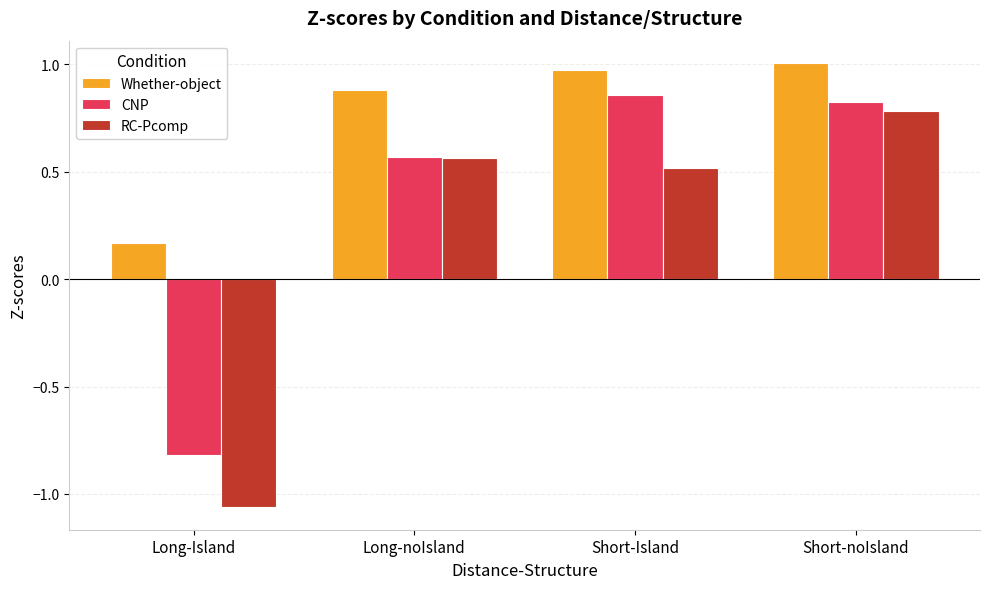

How many data points in CNP are above 0?

3